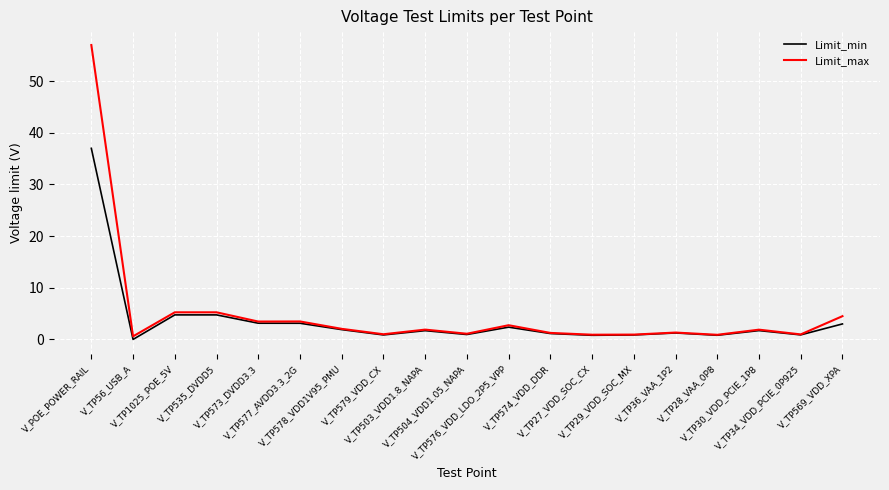

What is the highest value of the Limit_min series?

37.0